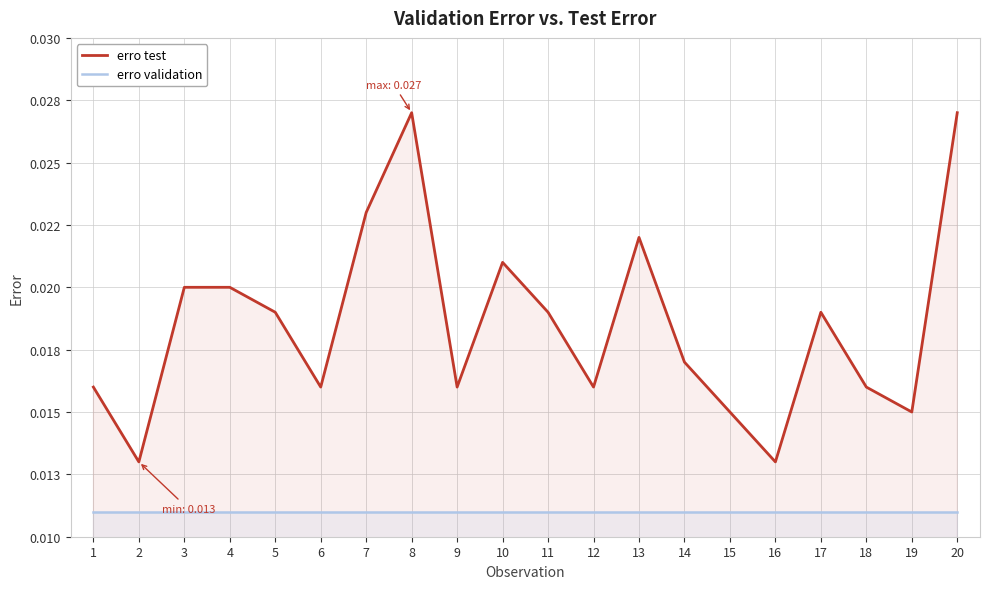

Which series has the largest total across all categories?

erro test